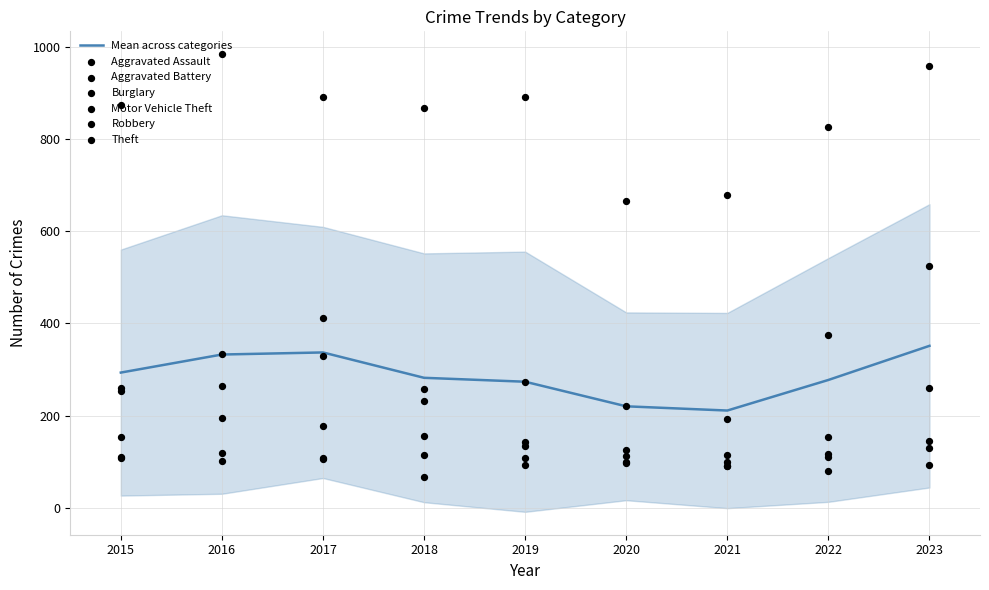

Is the value of Aggravated Assault at 2016 greater than the value of Theft at 2023?

No